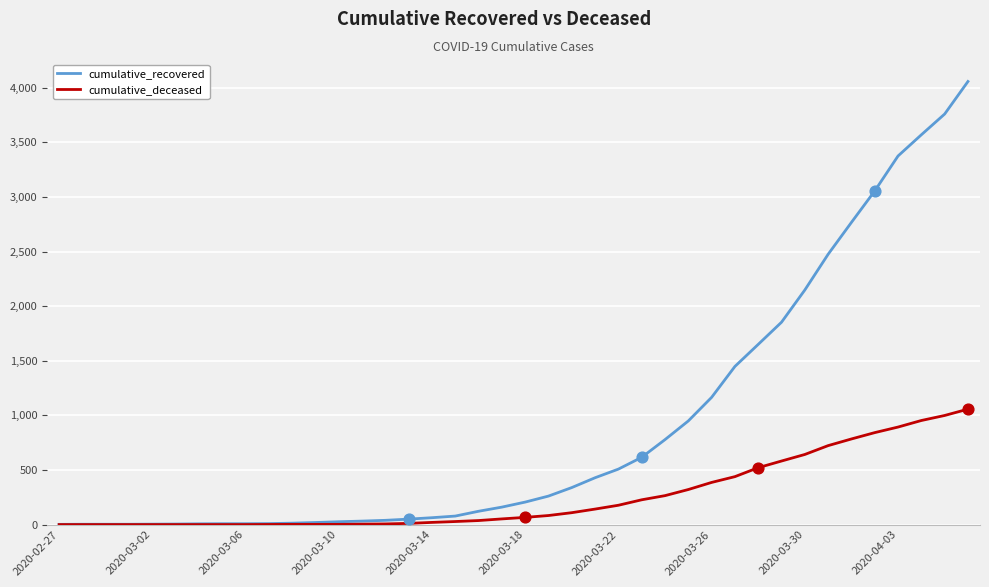

Rank the series by their maximum value, from highest to lowest.

cumulative_recovered, cumulative_deceased